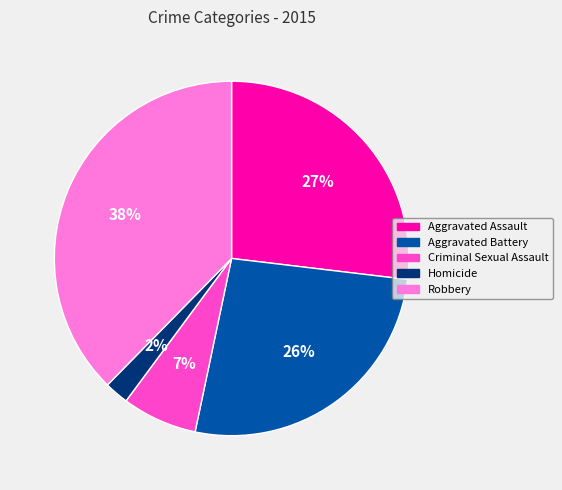

How many slices are in this pie chart?

5